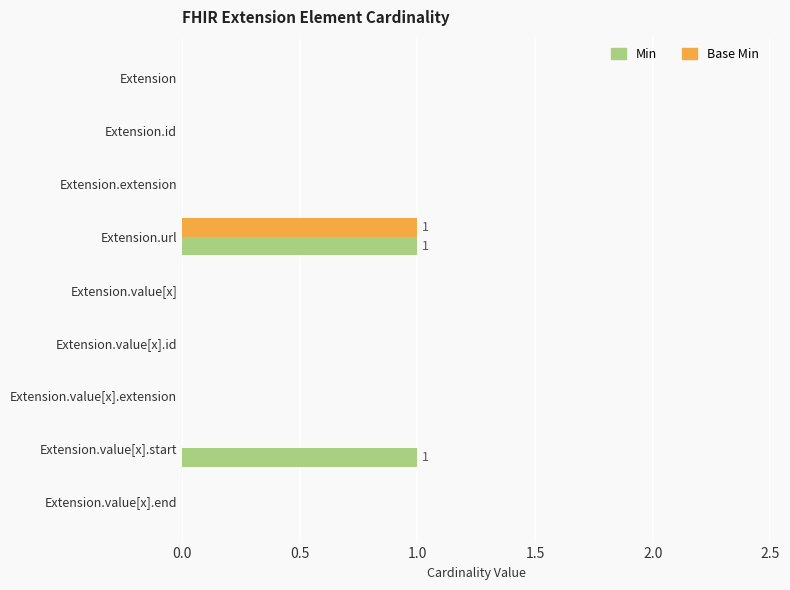

Between Extension.id and Extension.value[x].start, which series saw the biggest shift?

Min